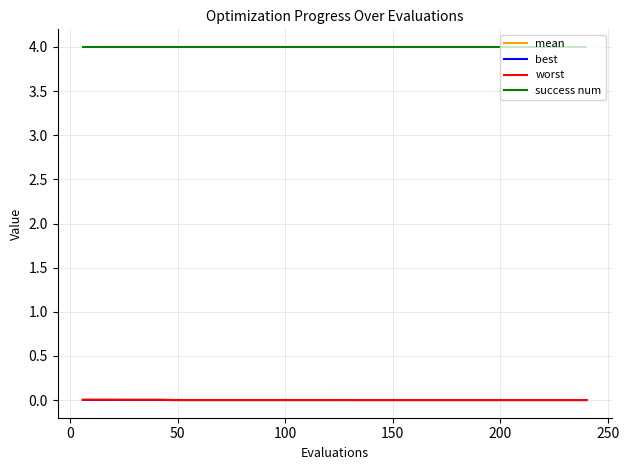

What is the greatest value displayed?

4.0